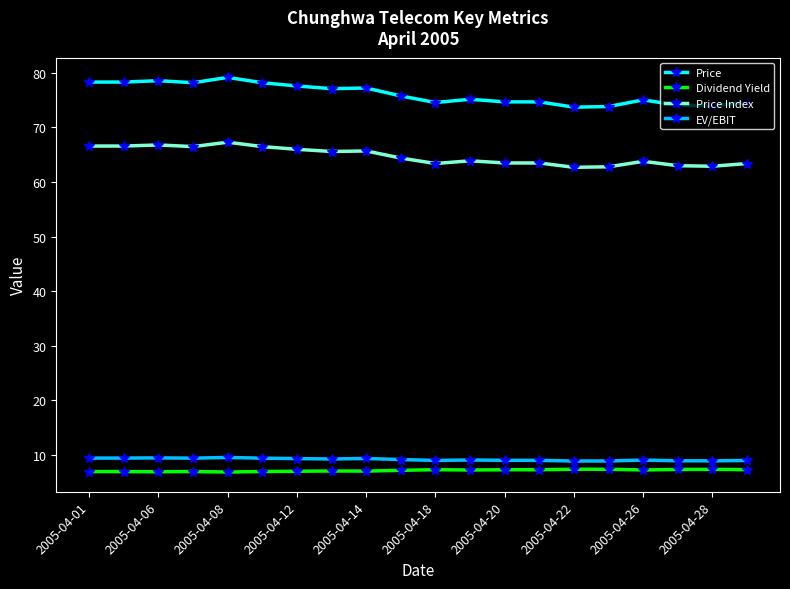

Which series has the largest range (max minus min)?

Price